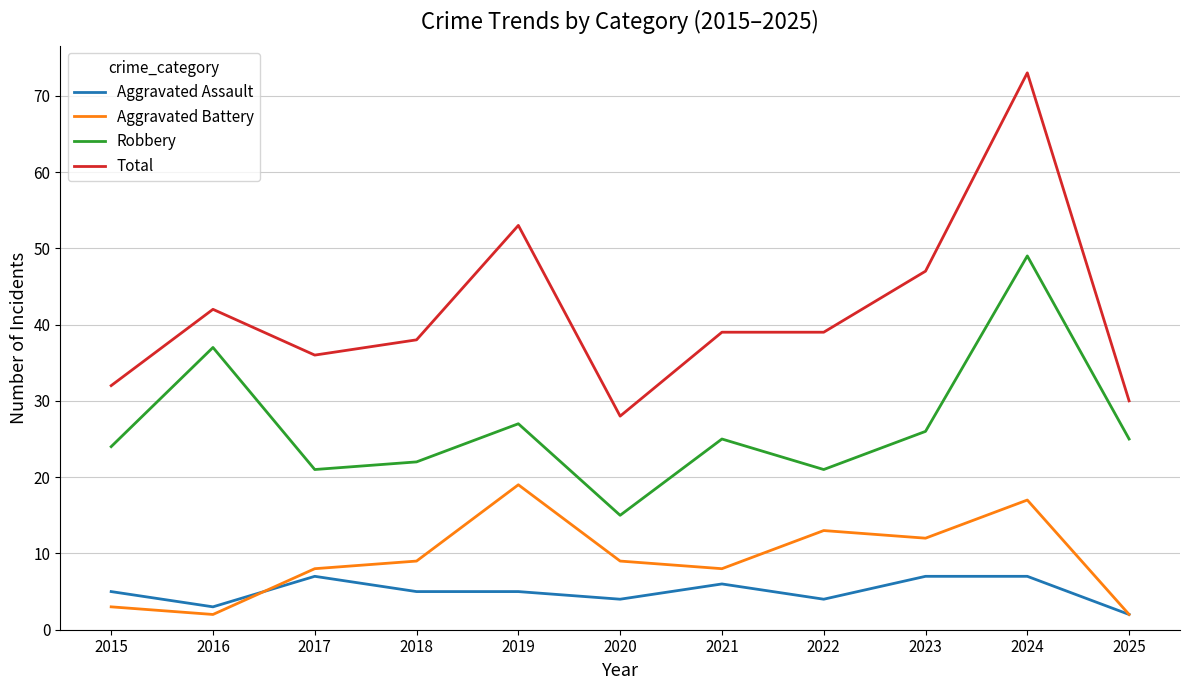

At which category is the sum across all series the highest?

2024